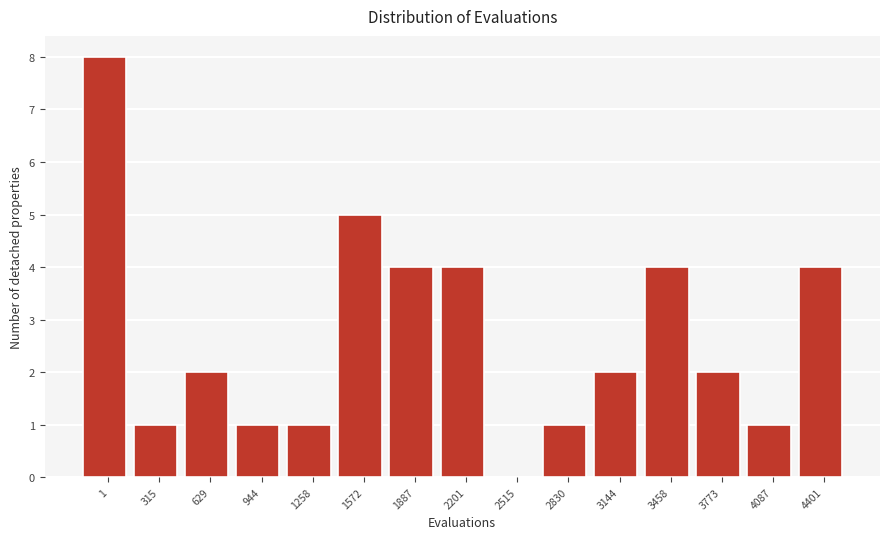

Reading left to right, list all the values displayed in this chart.

1=8	315=1	629=2	944=1	1258=1	1572=5	1887=4	2201=4	2515=0	2830=1	3144=2	3458=4	3773=2	4087=1	4401=4